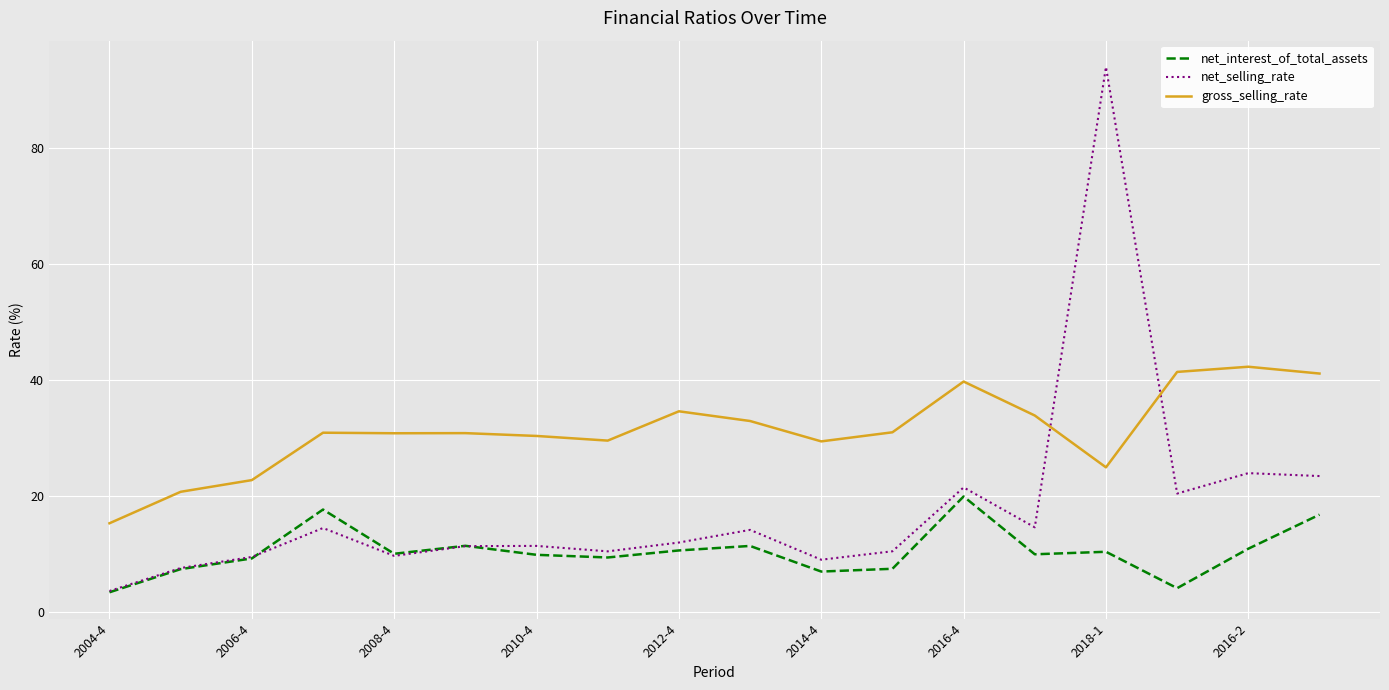

True or false: gross_selling_rate and net_selling_rate intersect in this chart.

True